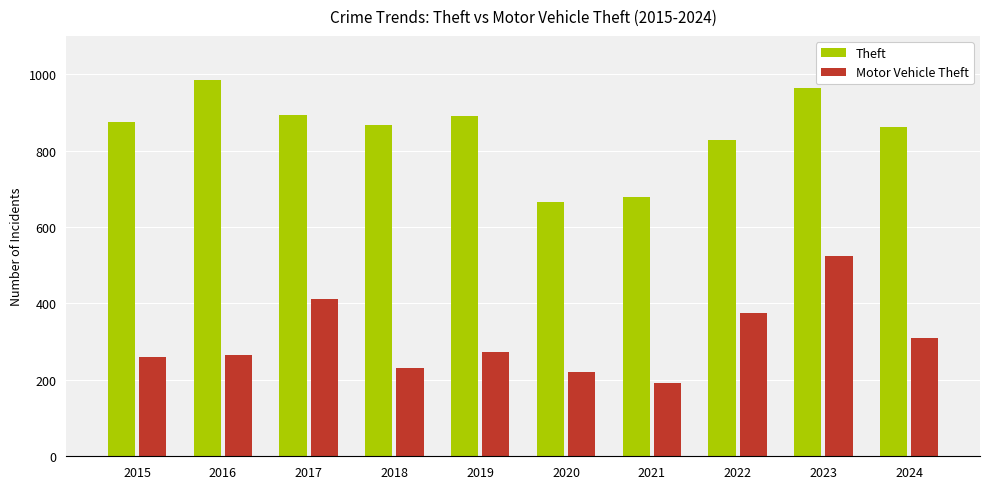

Where is Motor Vehicle Theft nearest to the value 358?

2022